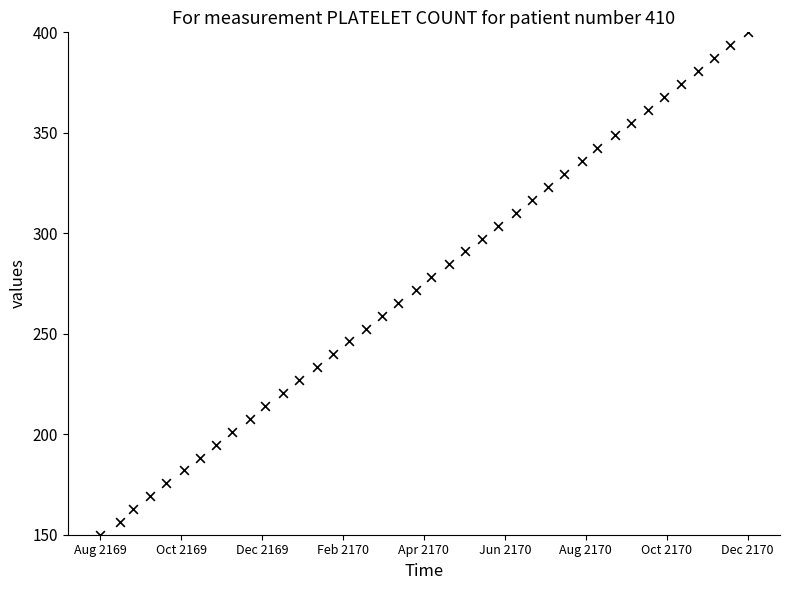

What is the range of X values (max minus min)?

1.0